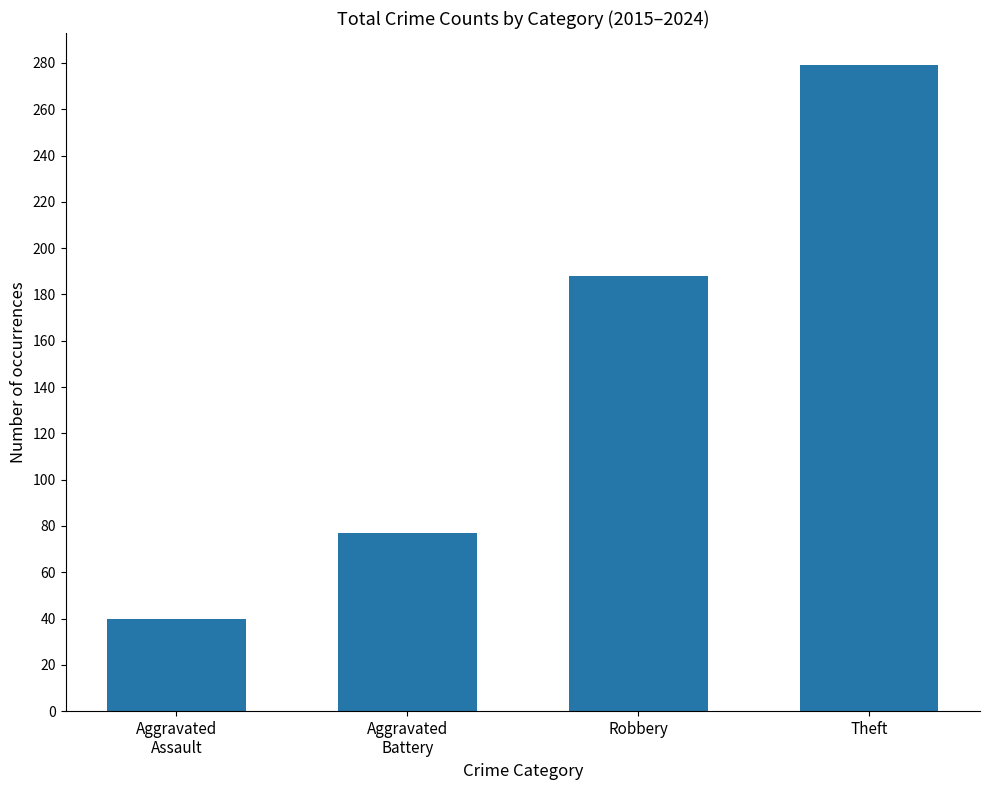

Is it true that the value at Aggravated
Assault is 40?

True